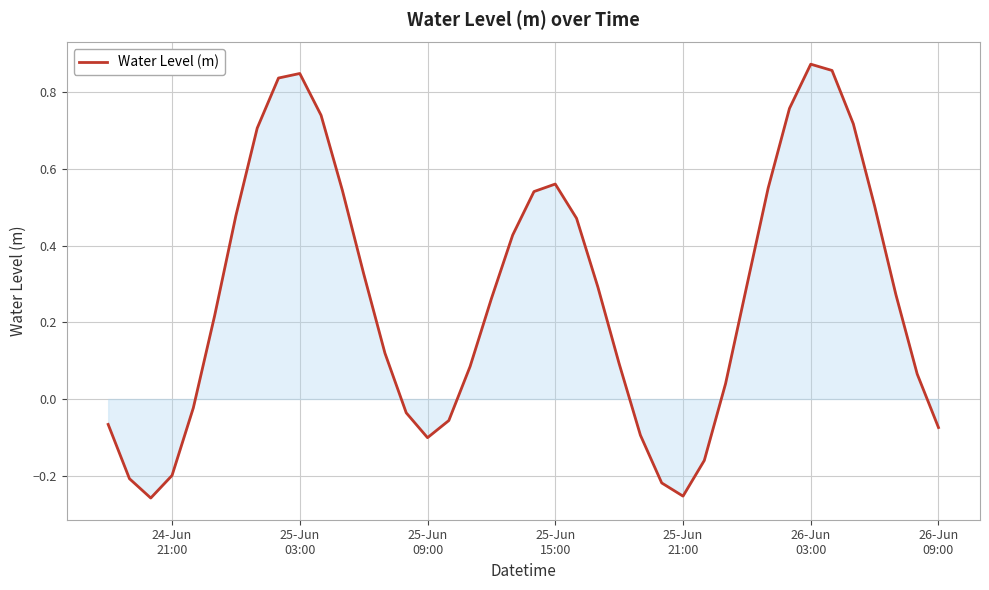

How many lines are shown in the chart?

1